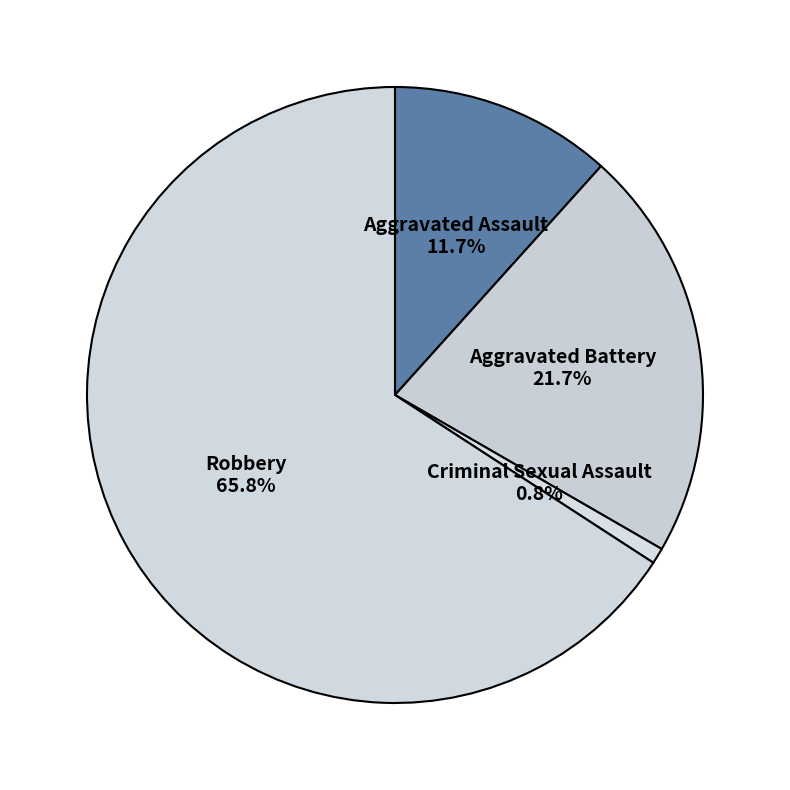

How many segments does this pie chart have?

4